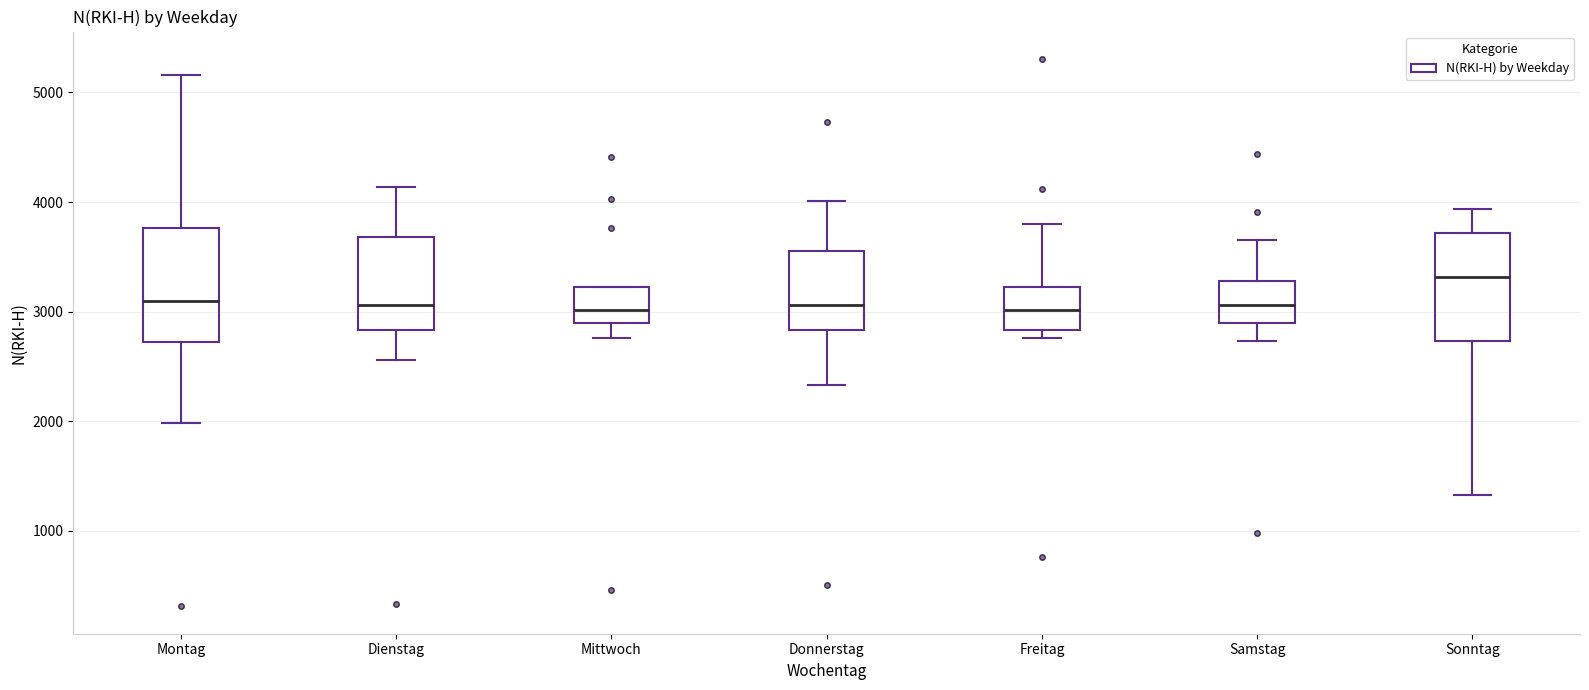

Reading left to right, read every box against the y-axis: the position of its median line, the range the box covers, and the ends of its whiskers. The values are not printed on the chart, so give them approximately, as read against the axis.

Montag: median 3100, box 2700 to 3800, whiskers 2000 to 5200
Dienstag: median 3100, box 2800 to 3700, whiskers 2600 to 4100
Mittwoch: median 3000, box 2900 to 3200, whiskers 2800 to 3200
Donnerstag: median 3100, box 2800 to 3600, whiskers 2300 to 4000
Freitag: median 3000, box 2800 to 3200, whiskers 2800 (just below the box's lower edge) to 3800
Samstag: median 3100, box 2900 to 3300, whiskers 2700 to 3700
Sonntag: median 3300, box 2700 to 3700, whiskers 1300 to 3900